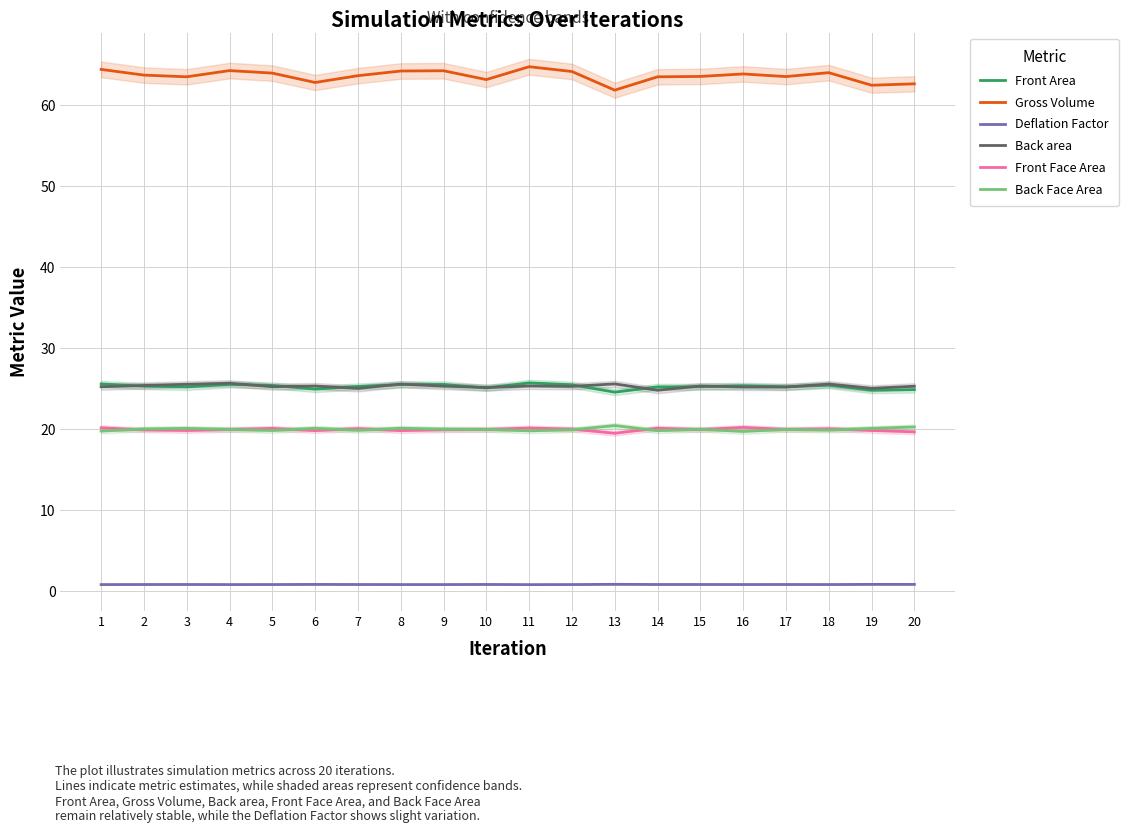

True or false: Back Face Area and Front Area intersect in this chart.

False